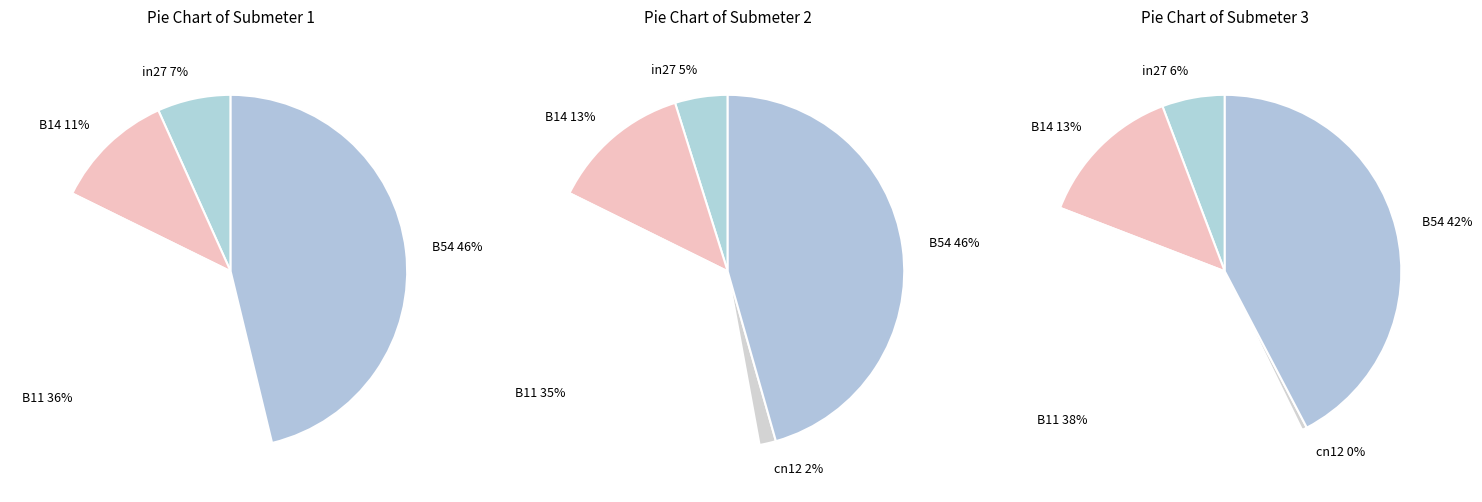

Does any single category account for the majority?

No